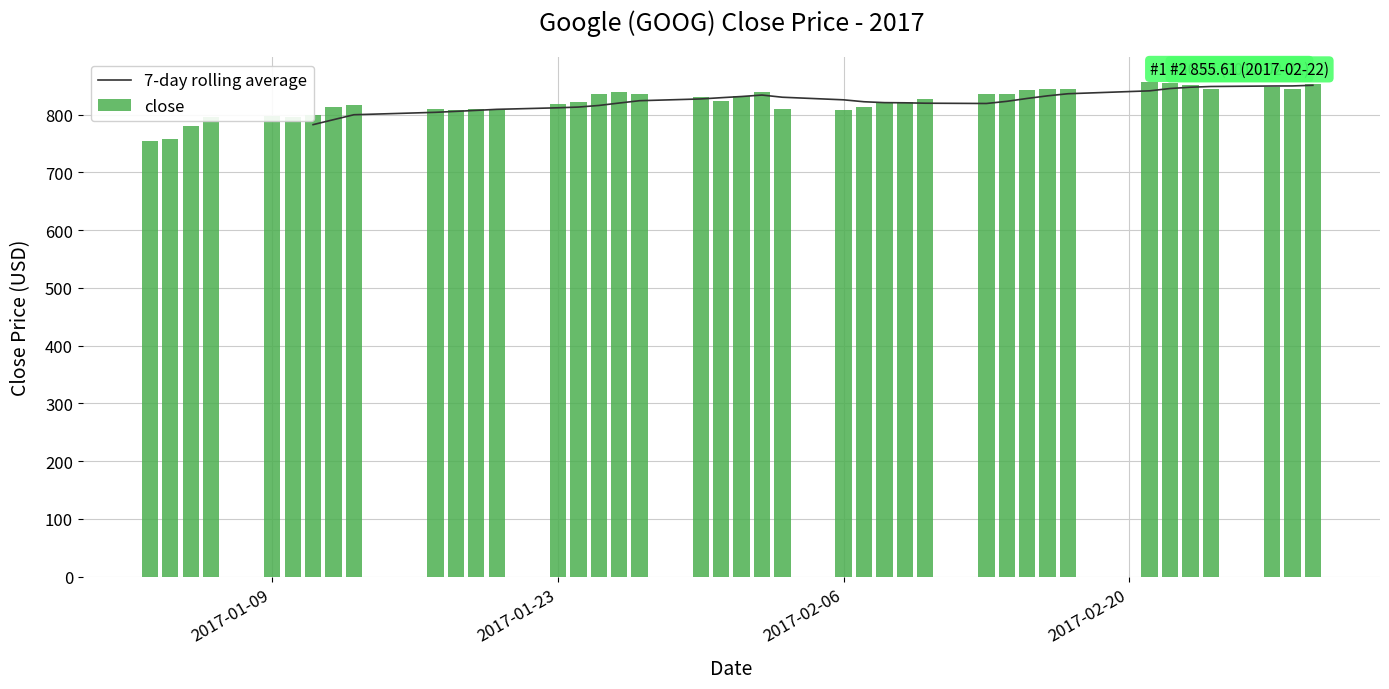

What is the difference between the second highest and minimum values in the close series?

101.9